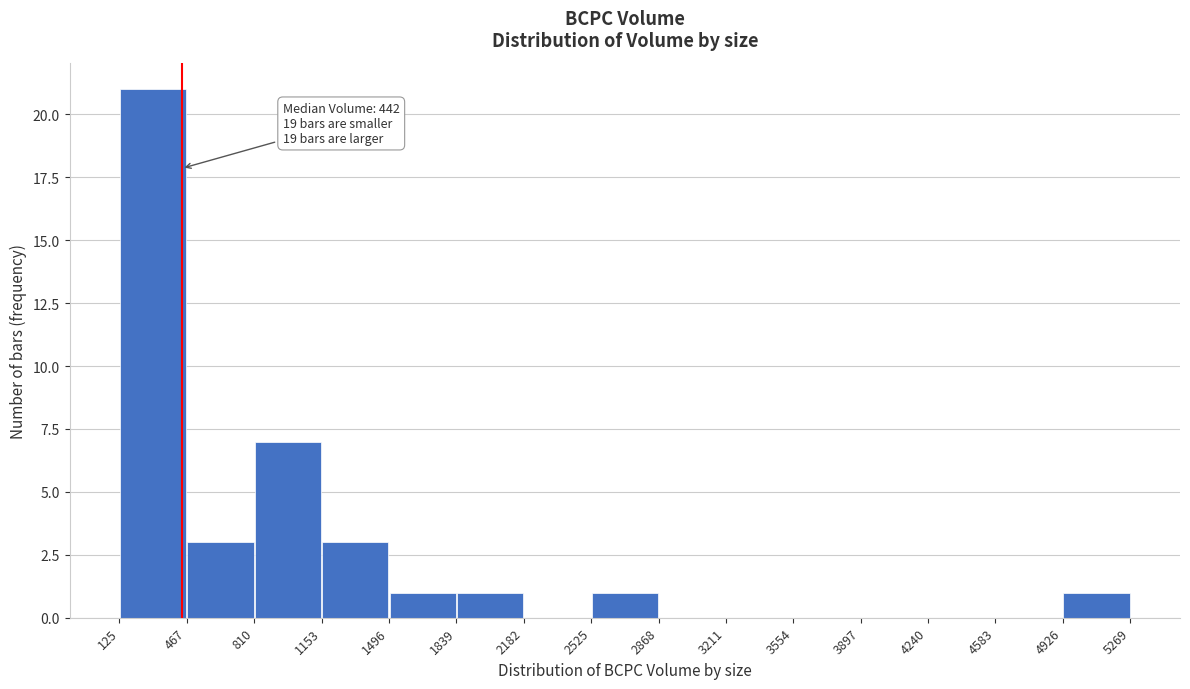

Over which range of the x-axis is the bar tallest?

125 to 467